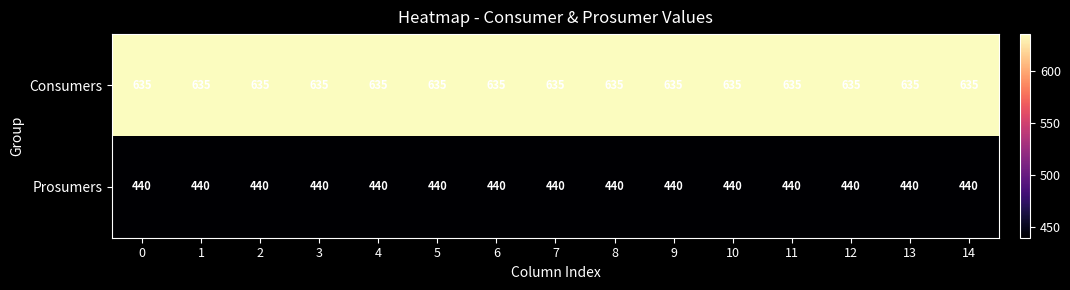

What is the difference between the highest and lowest values at 9?

195